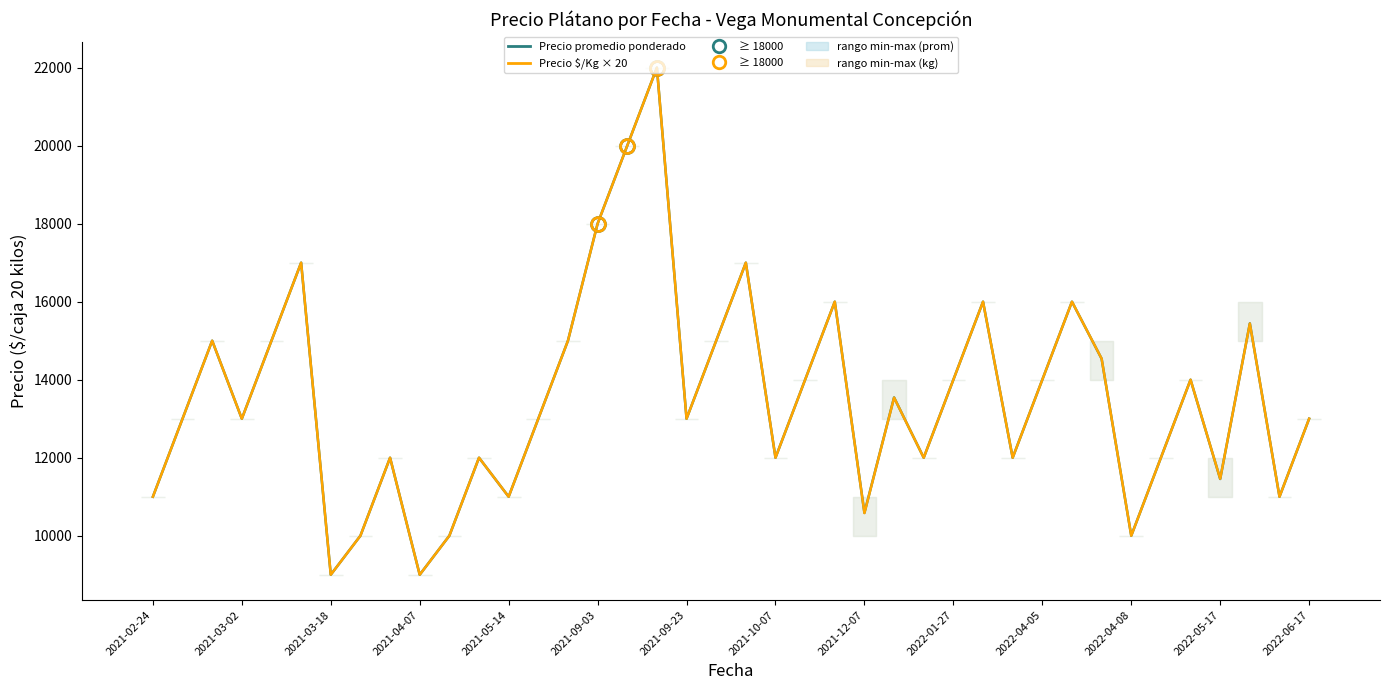

Reading left to right, list all the values displayed in this chart.

Precio promedio ponderado: 11000	13000	15000	13000	15000	17000	9000	10000	12000	9000	10000	12000	11000	13000	15000	18000	20000	22000	13000	15000	17000	12000	14000	16000	10588	13545	12000	14000	16000	12000	14000	16000	14538	10000	12000	14000	11455	15444	11000	13000
Precio $/Kg × 20: 11000	13000	15000	13000	15000	17000	9000	10000	12000	9000	10000	12000	11000	13000	15000	18000	20000	22000	13000	15000	17000	12000	14000	16000	10580	13540	12000	14000	16000	12000	14000	16000	14540	10000	12000	14000	11460	15440	11000	13000